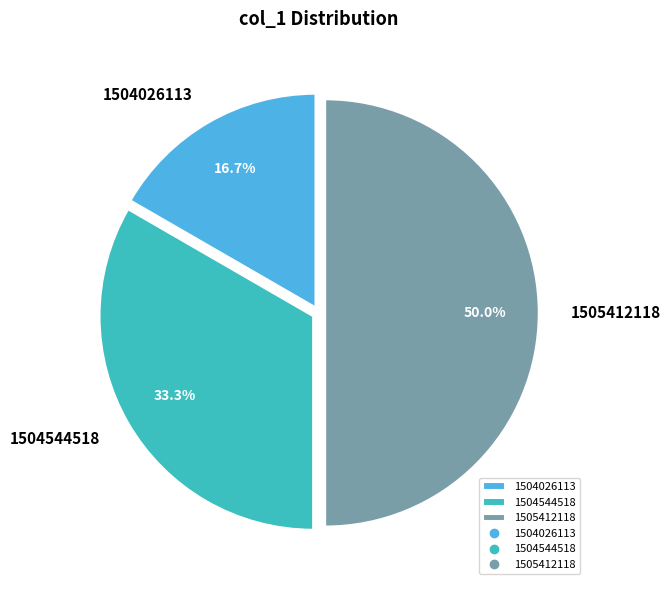

Rank the categories by value from highest to lowest.

1505412118, 1504544518, 1504026113